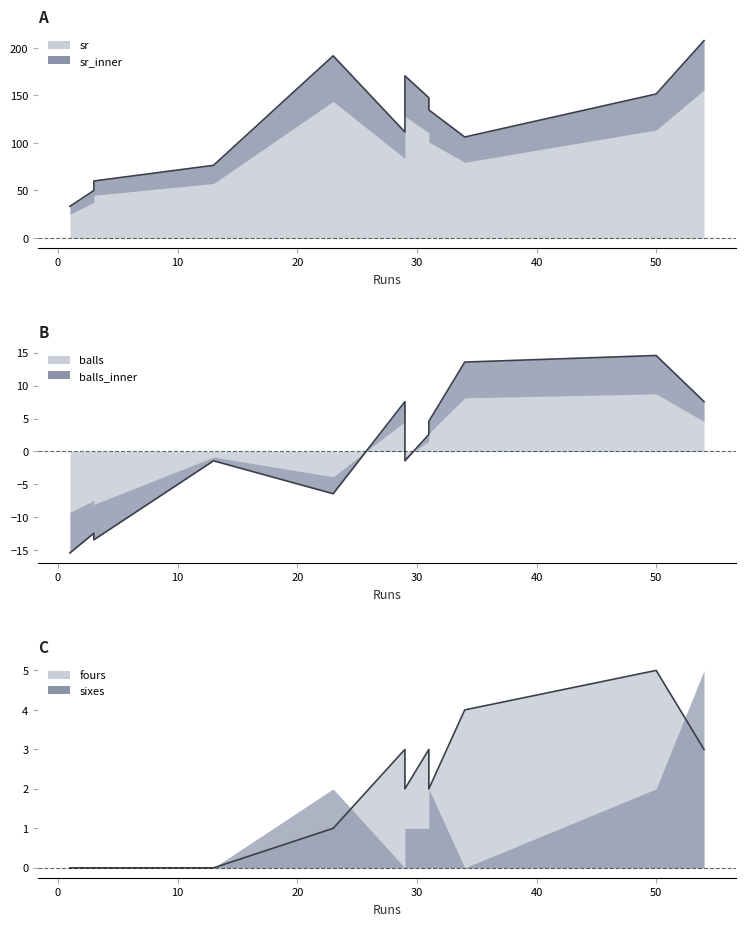

What is the maximum value shown in the chart?

207.7